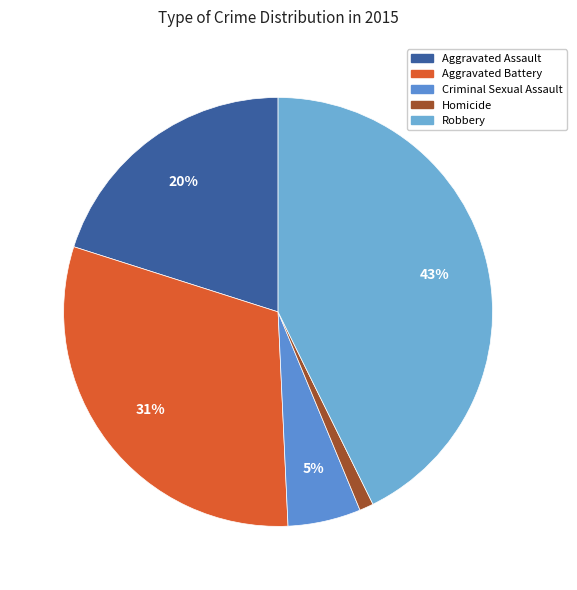

How many segments does this pie chart have?

5